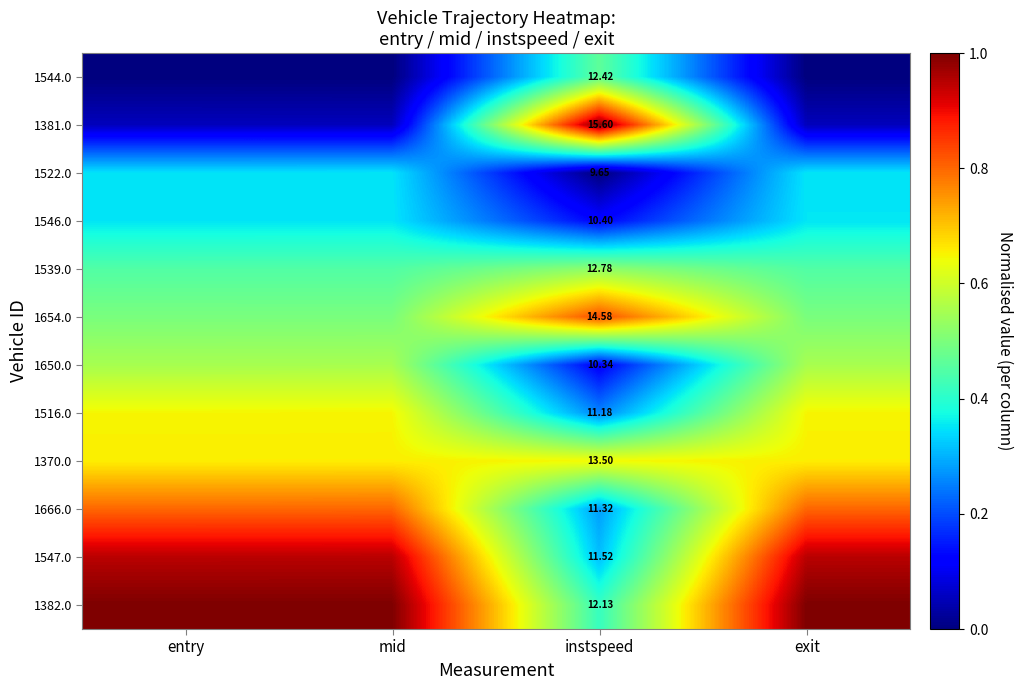

What is the difference between the maximum and minimum values in the 1381.0 series?

0.9